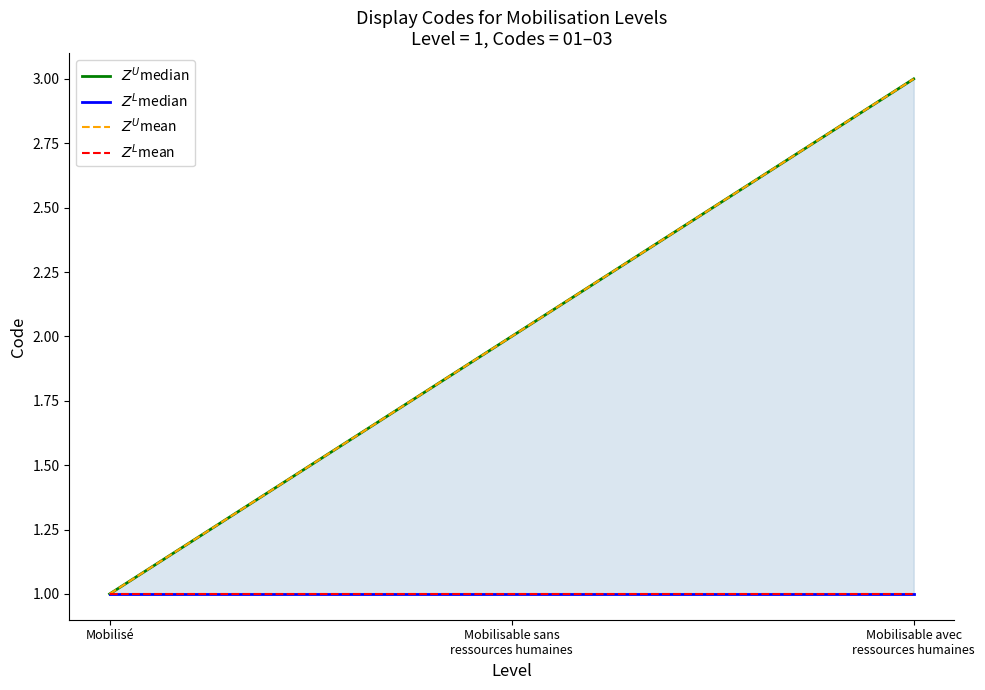

What is the difference between the $Z^U$mean values at Mobilisable sans
ressources humaines and Mobilisable avec
ressources humaines?

1